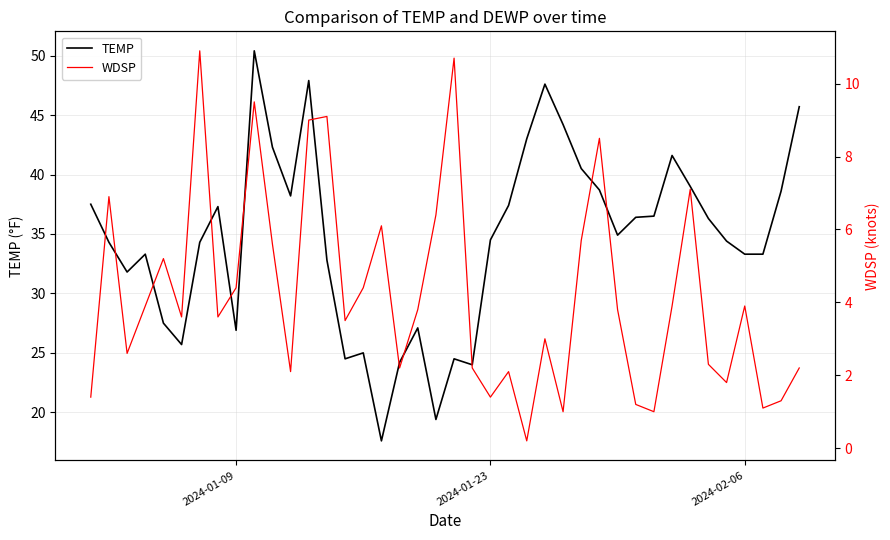

Is it true that TEMP equals 20.3 at 2024-02-06?

False